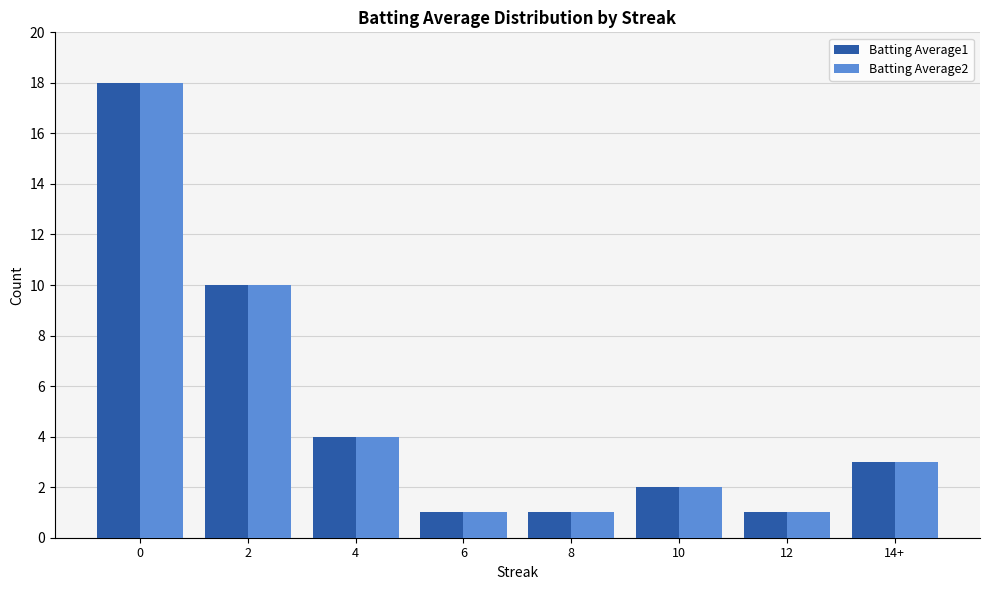

How many distinct data groups are displayed?

2